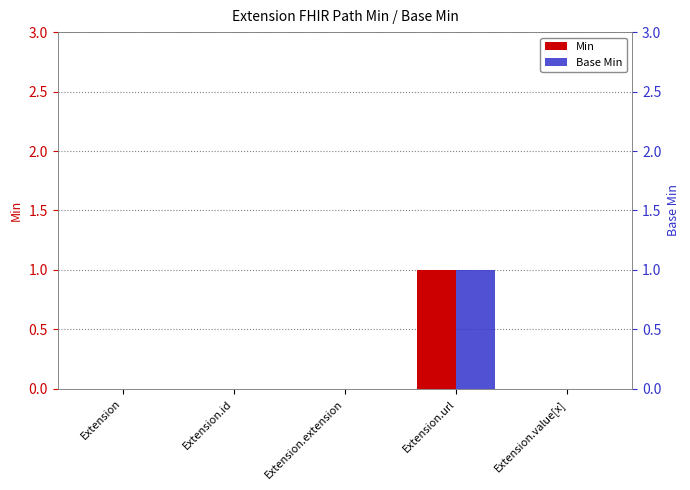

Reading left to right, list all the values displayed in this chart.

Min: 0	0	0	1	0
Base Min: 0	0	0	1	0